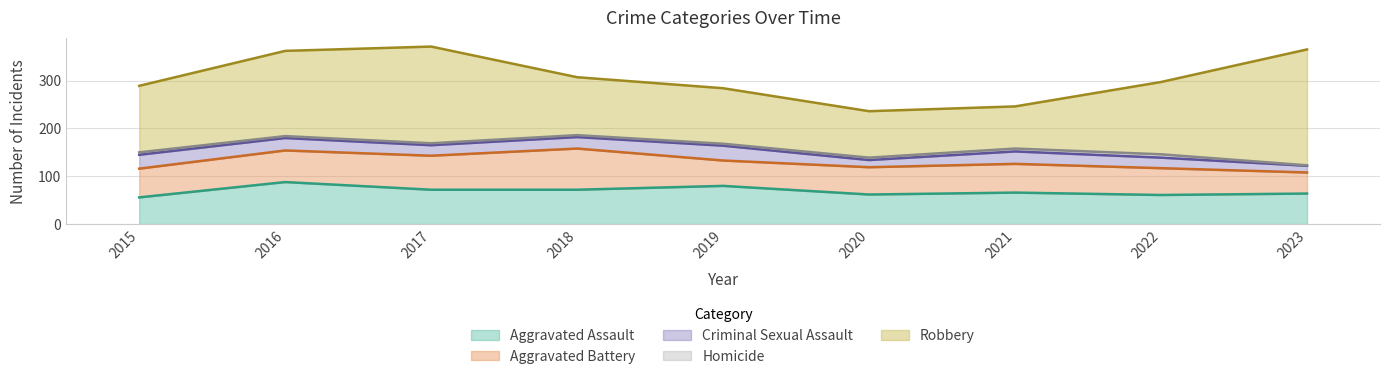

What is the value of the Aggravated Battery point at the 1st from the left?

60